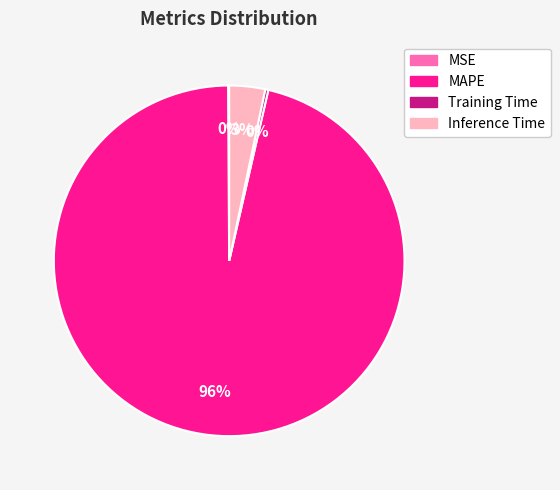

To the nearest percent, what is the average slice percentage?

25%